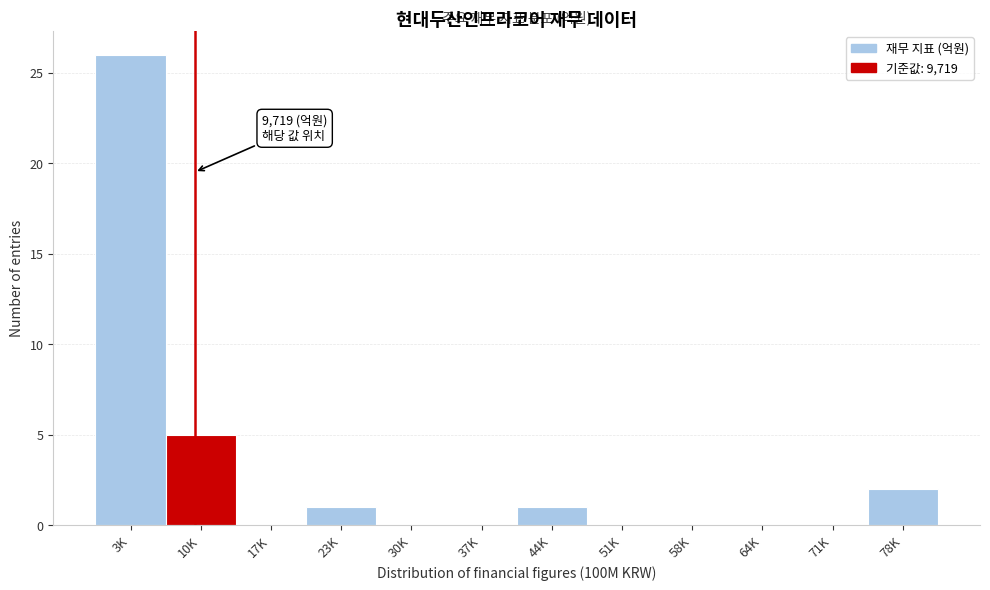

Reading right to left, what are all the values shown in this chart?

78K=2	71K=0	64K=0	58K=0	51K=0	44K=1	37K=0	30K=0	23K=1	17K=0	10K=5	3K=26